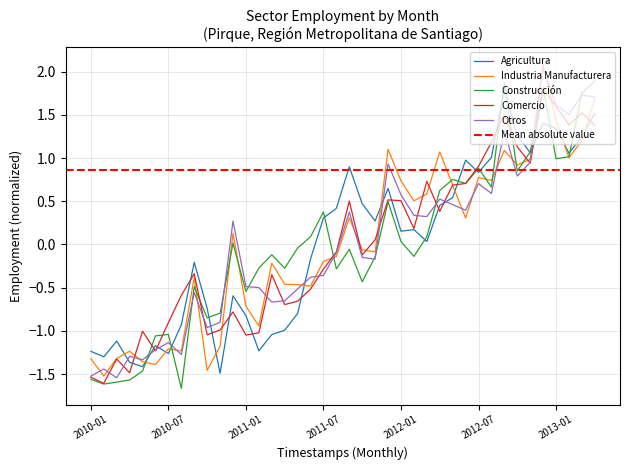

Does the chart display data point markers on the line(s)?

No